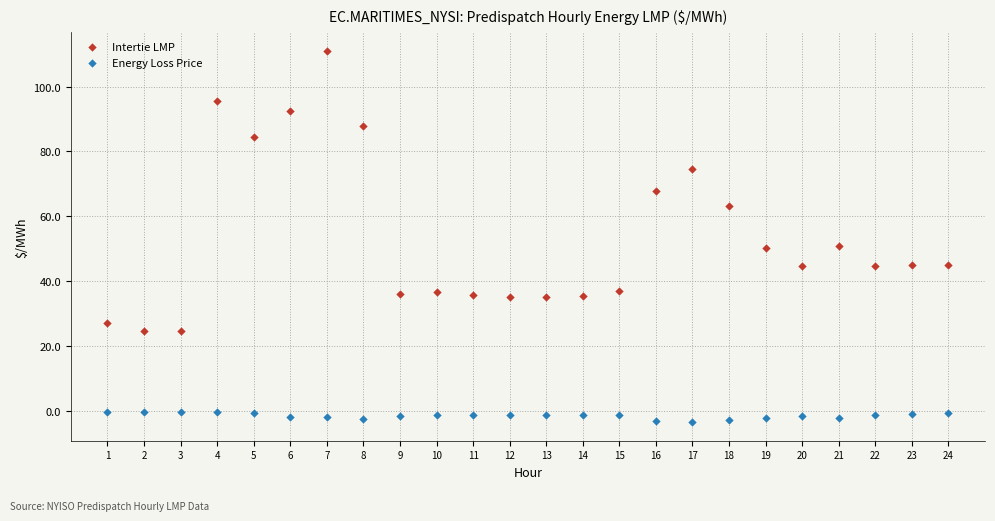

Across all data points, what is the range of X values (max minus min)?

23.0